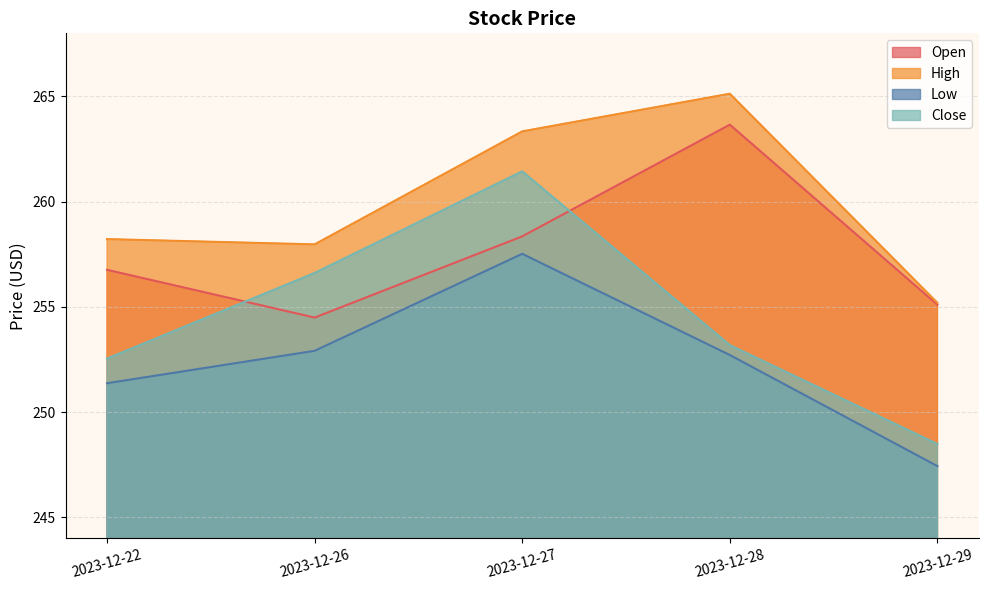

At which category does Open reach its first local valley?

2023-12-26